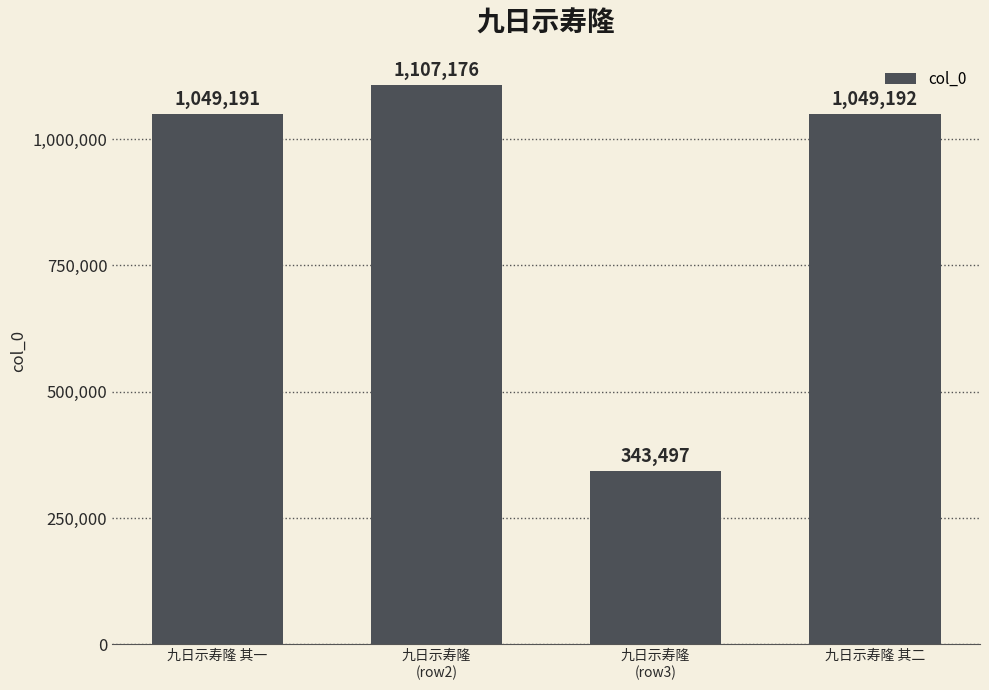

The value at 九日示寿隆
(row2) is 1107176. True or false?

True